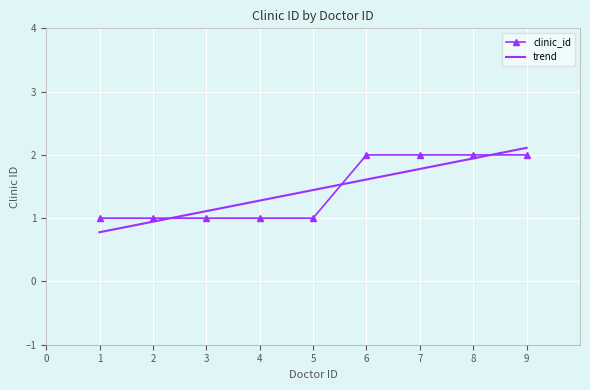

Where is the data nearest to the value 1?

1